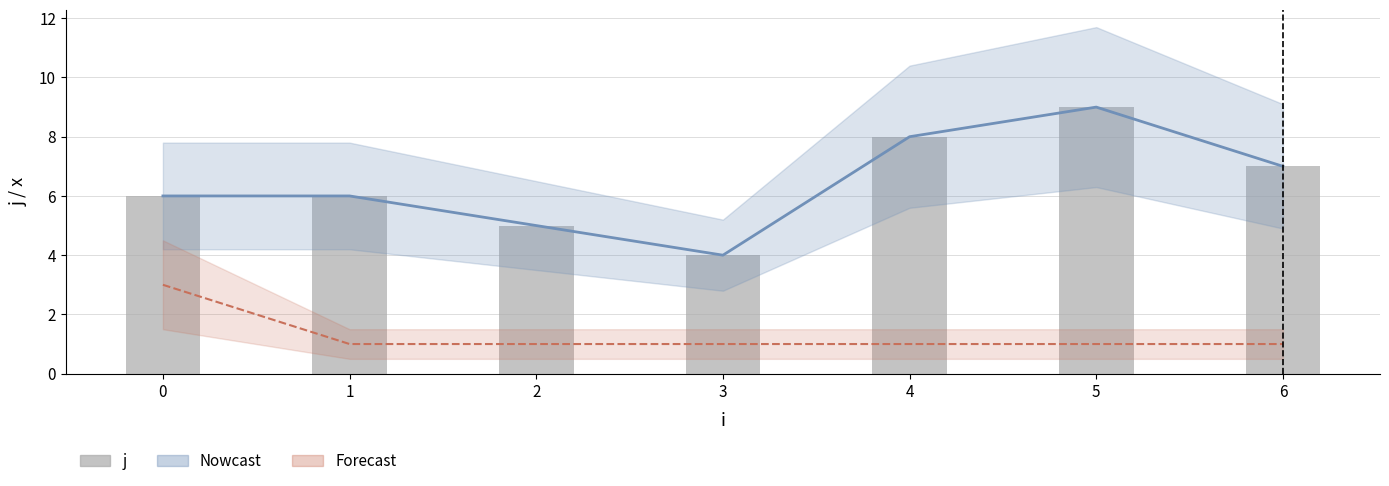

What is the change in value from 1 to 4?

+2